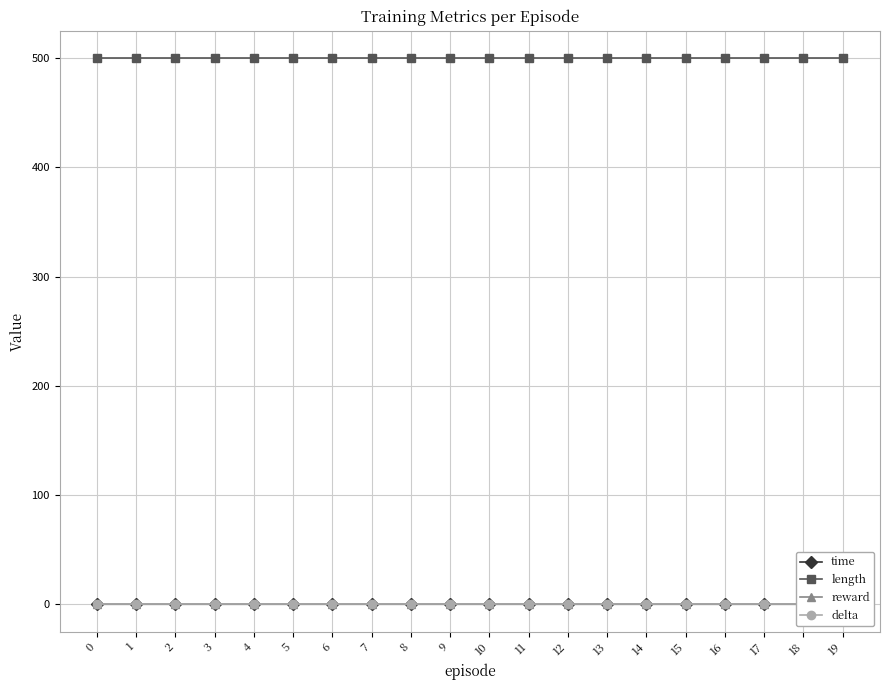

True or false: length and time cross at least once.

False